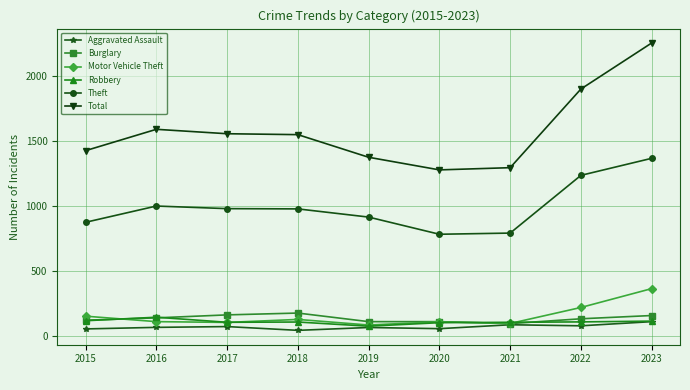

What is the minimum value for Motor Vehicle Theft?

84